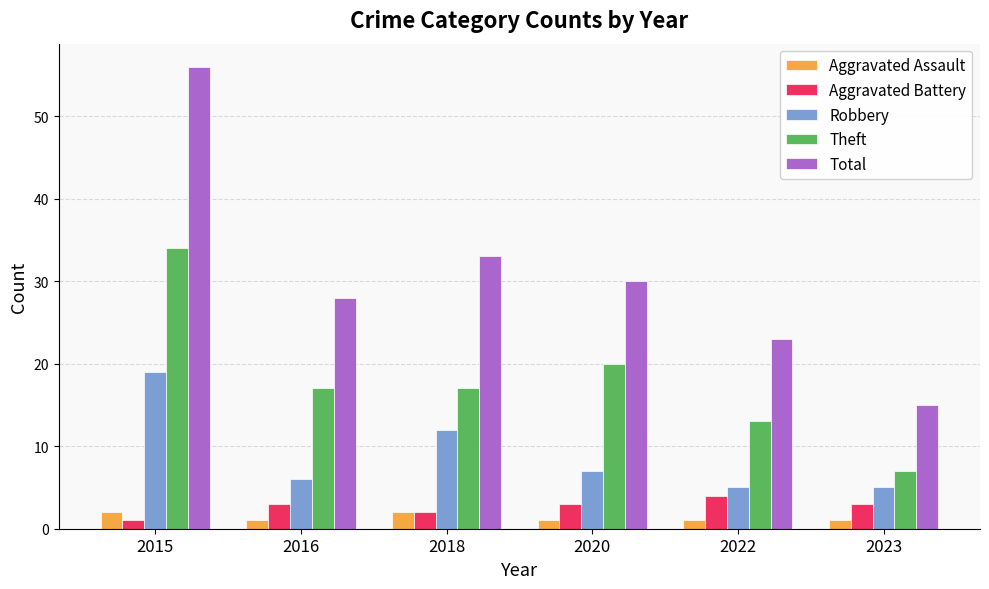

Reading left to right, transcribe all the data shown in this chart.

Aggravated Assault: 2	1	2	1	1	1
Aggravated Battery: 1	3	2	3	4	3
Robbery: 19	6	12	7	5	5
Theft: 34	17	17	20	13	7
Total: 56	28	33	30	23	15